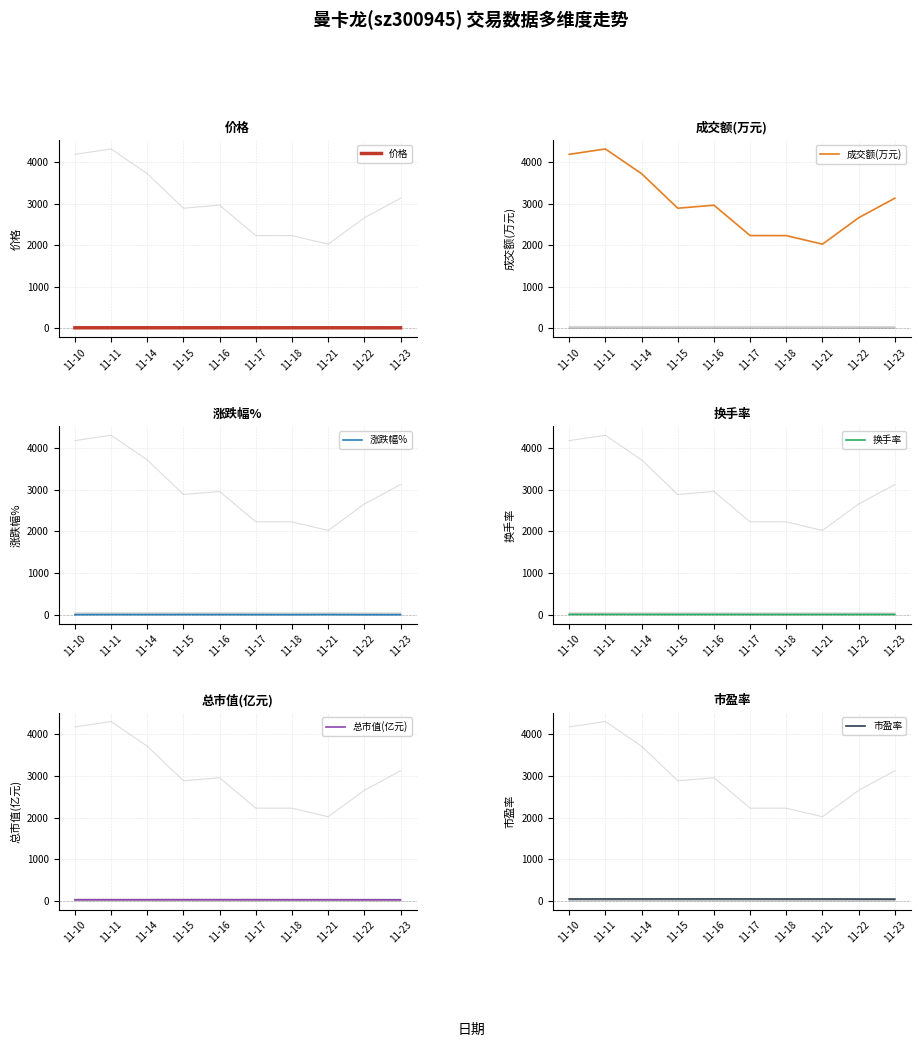

At how many categories does at least one series exceed 2589?

7